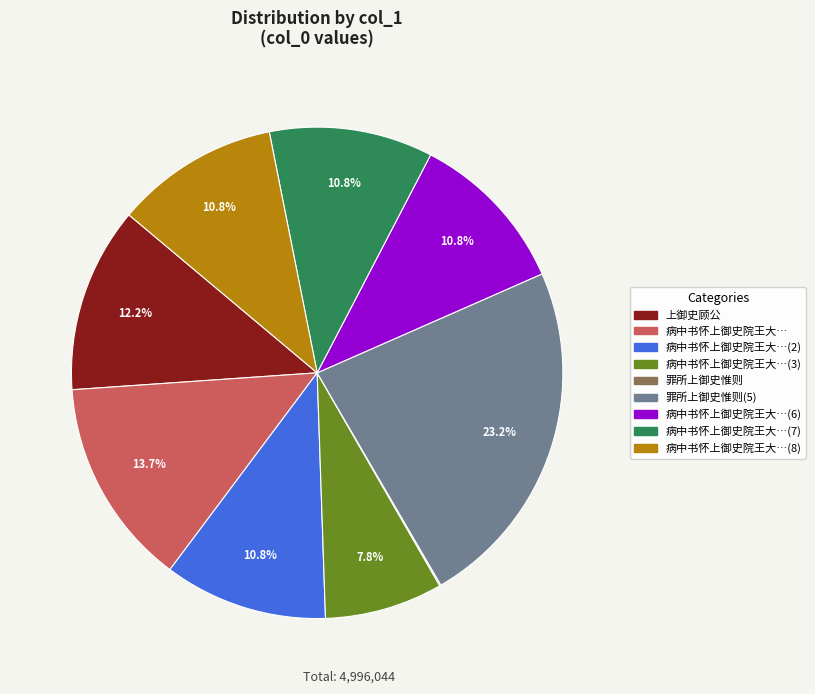

Is there any slice that represents more than half of the pie?

No